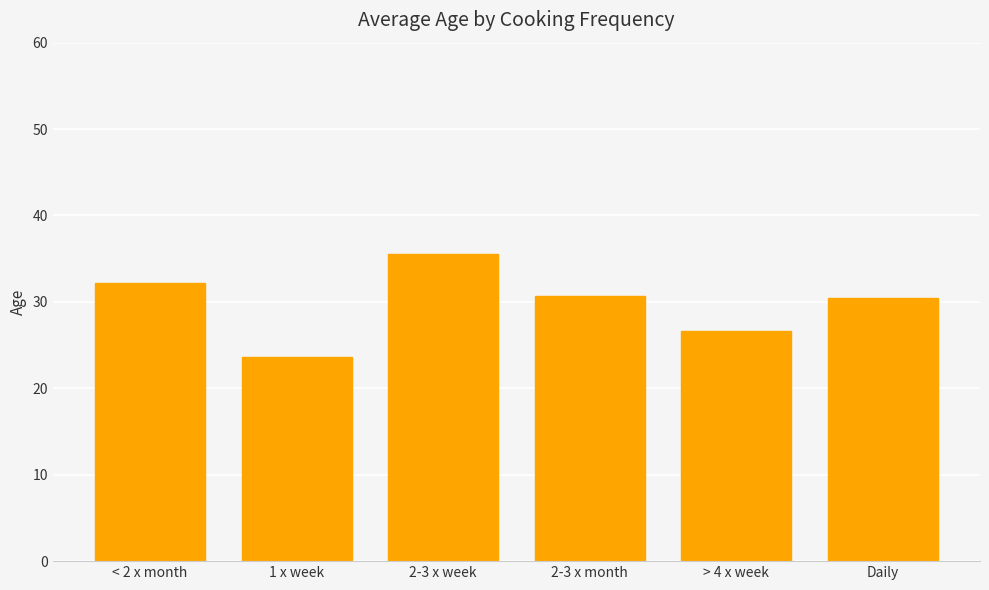

Between Daily and > 4 x week, which is larger?

Daily